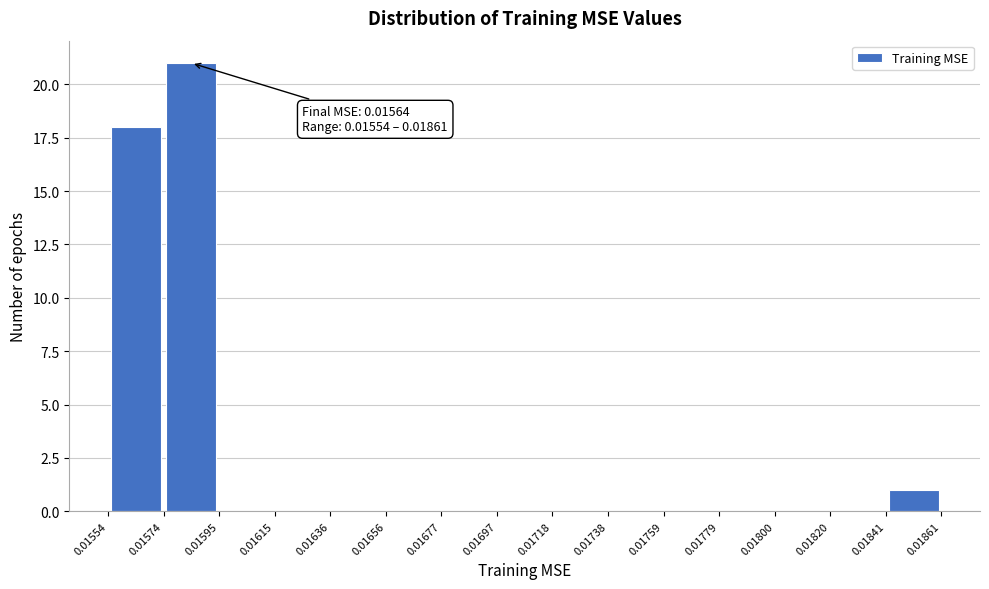

Which range on the x-axis has the tallest bar?

0.01574 to 0.01595